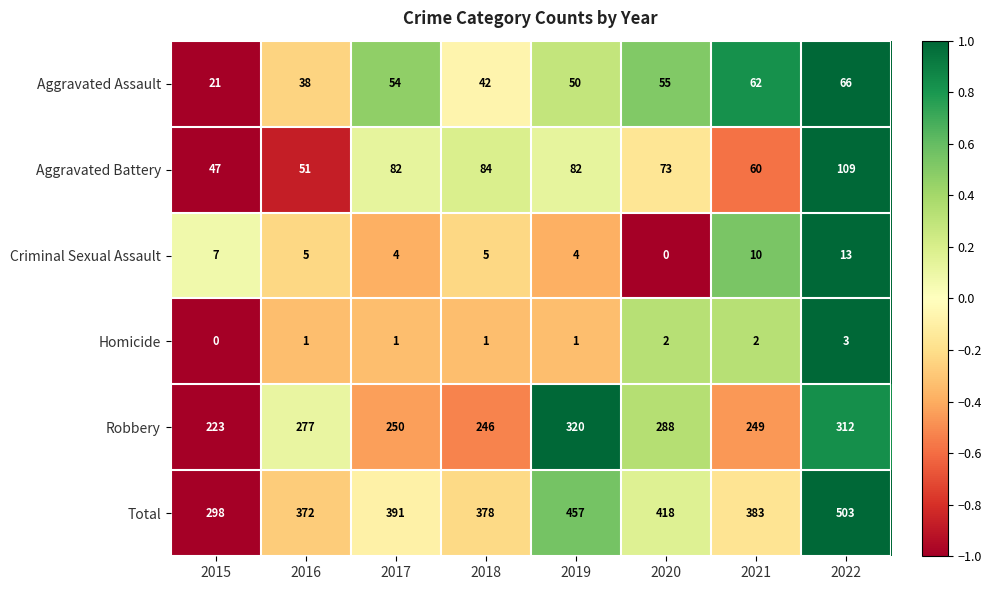

Is the value of Criminal Sexual Assault at 2020 greater than the value of Homicide at 2016?

No